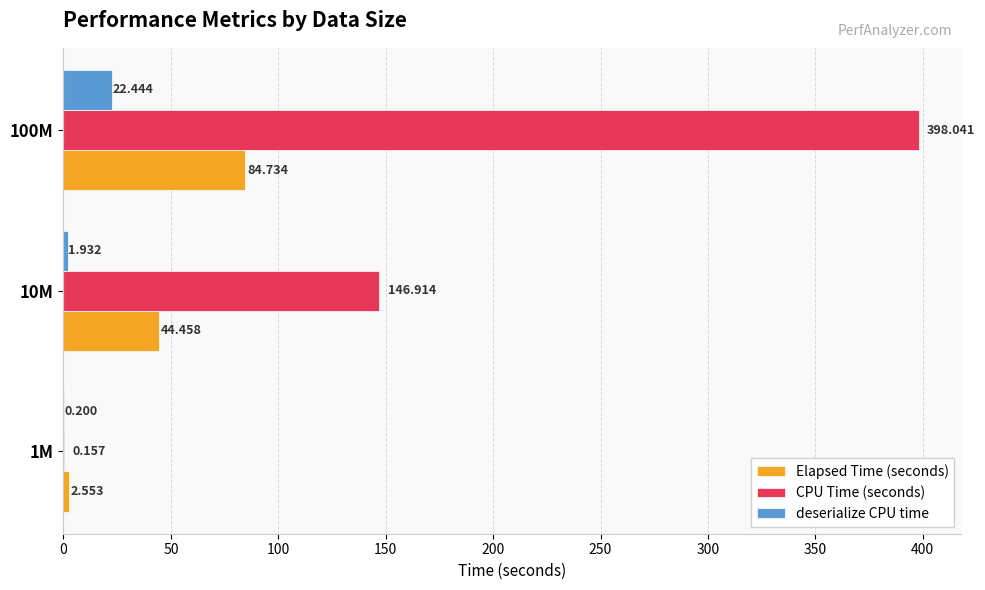

Which series has the largest total across all categories?

CPU Time (seconds)